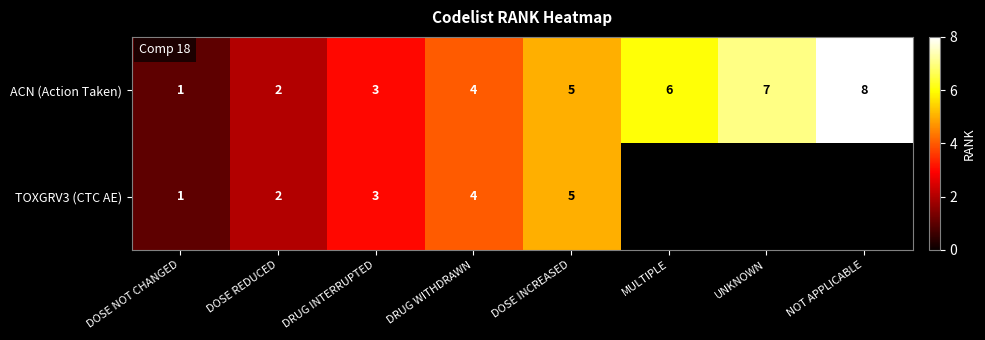

The value of ACN (Action Taken) at DRUG WITHDRAWN is 4. True or false?

True